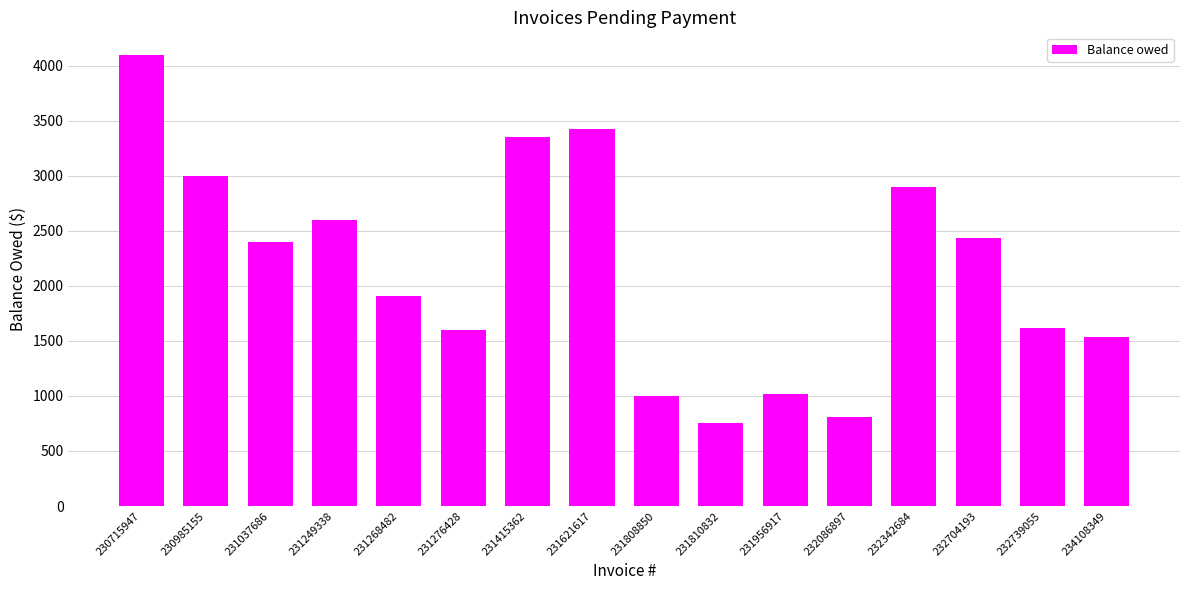

Which label corresponds to the smallest value in the chart?

231810832